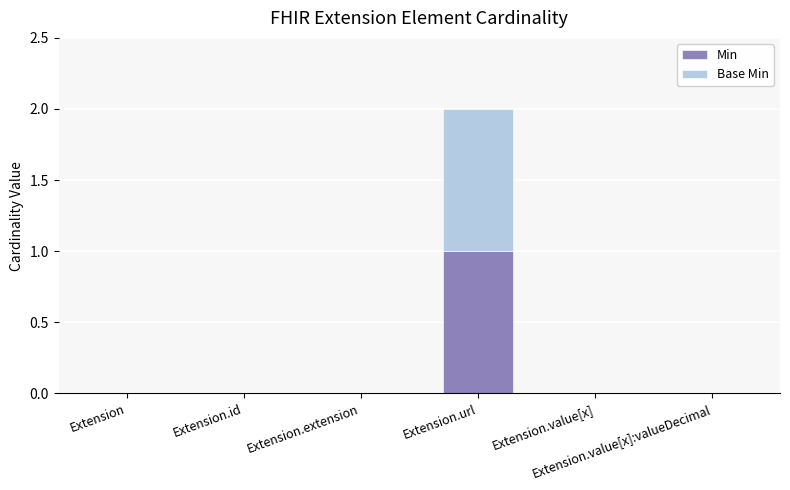

Does the chart contain stacked bars?

Yes